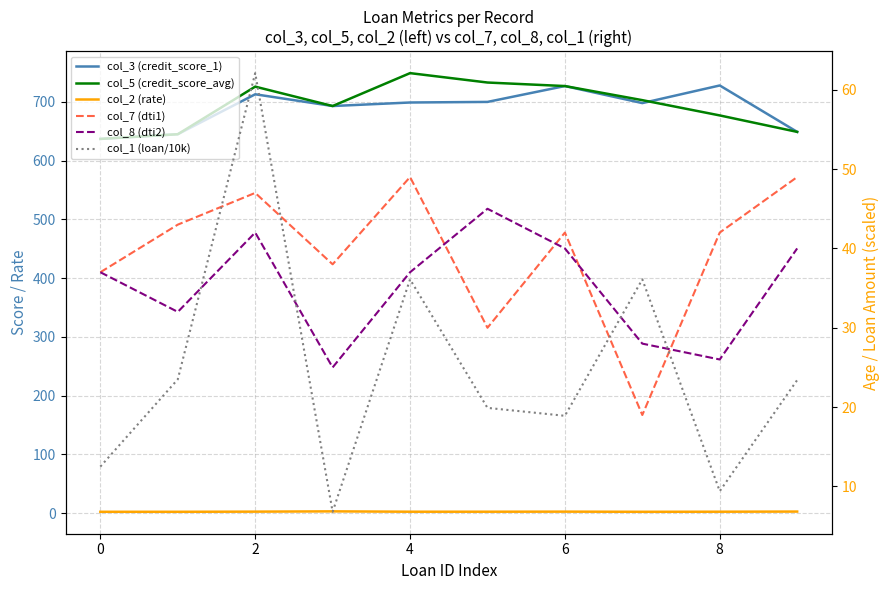

What is the total value across all series at 8?

1530.3